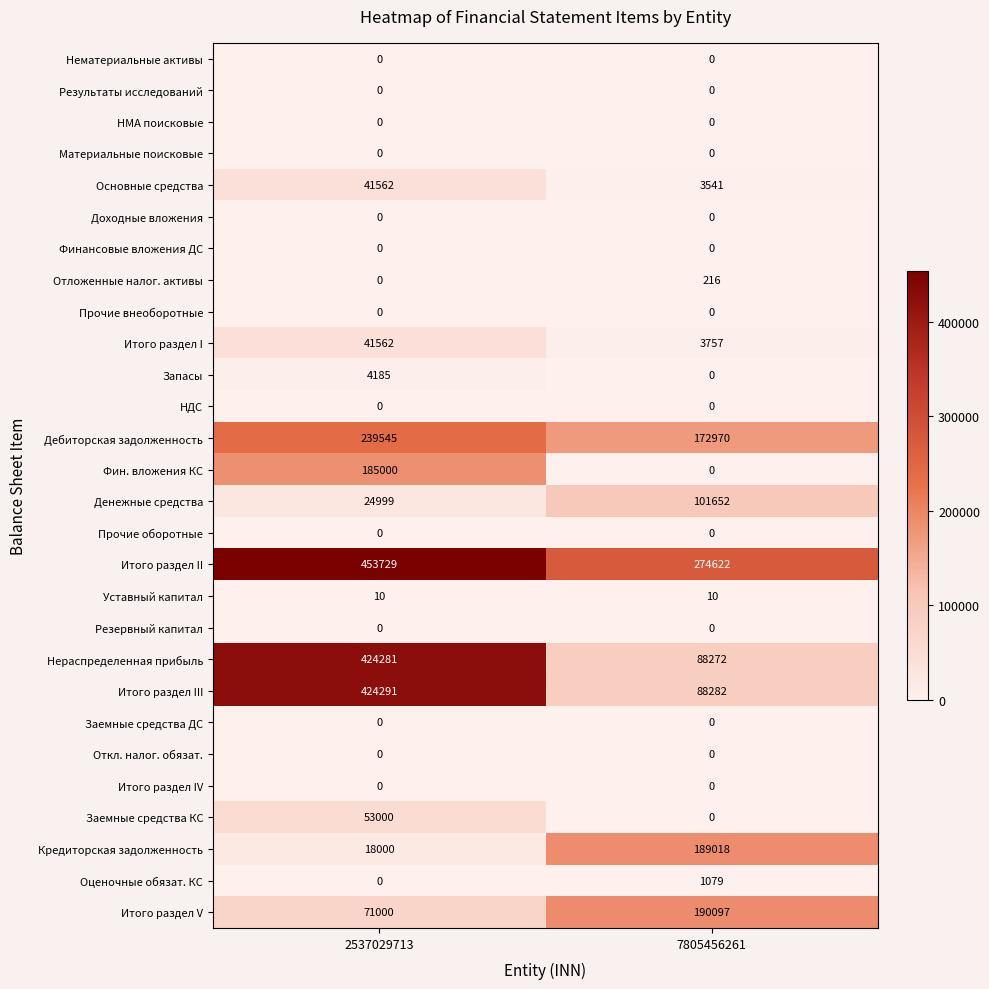

At how many categories does at least one series exceed 281423?

1